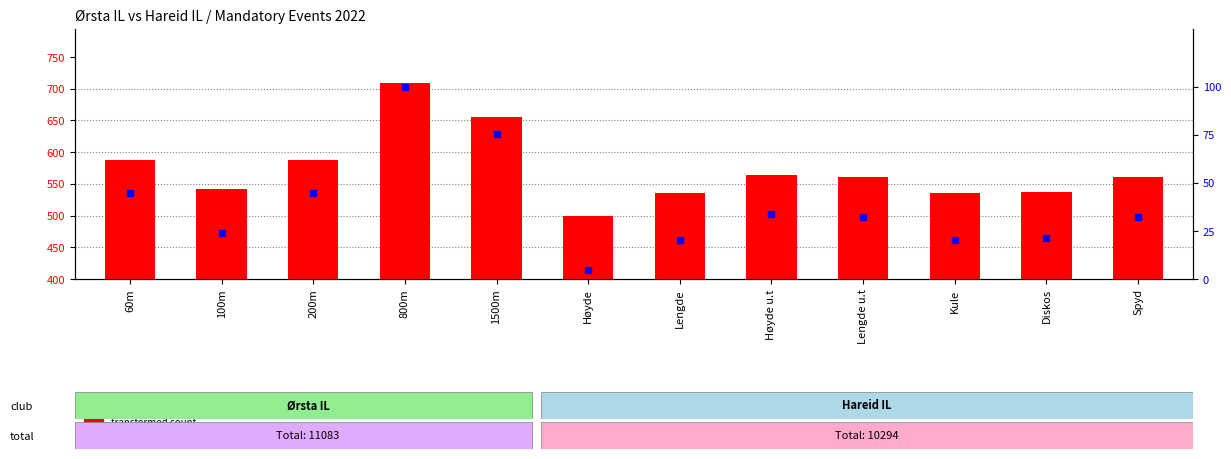

What is the value of the 12th bar from the left?

561